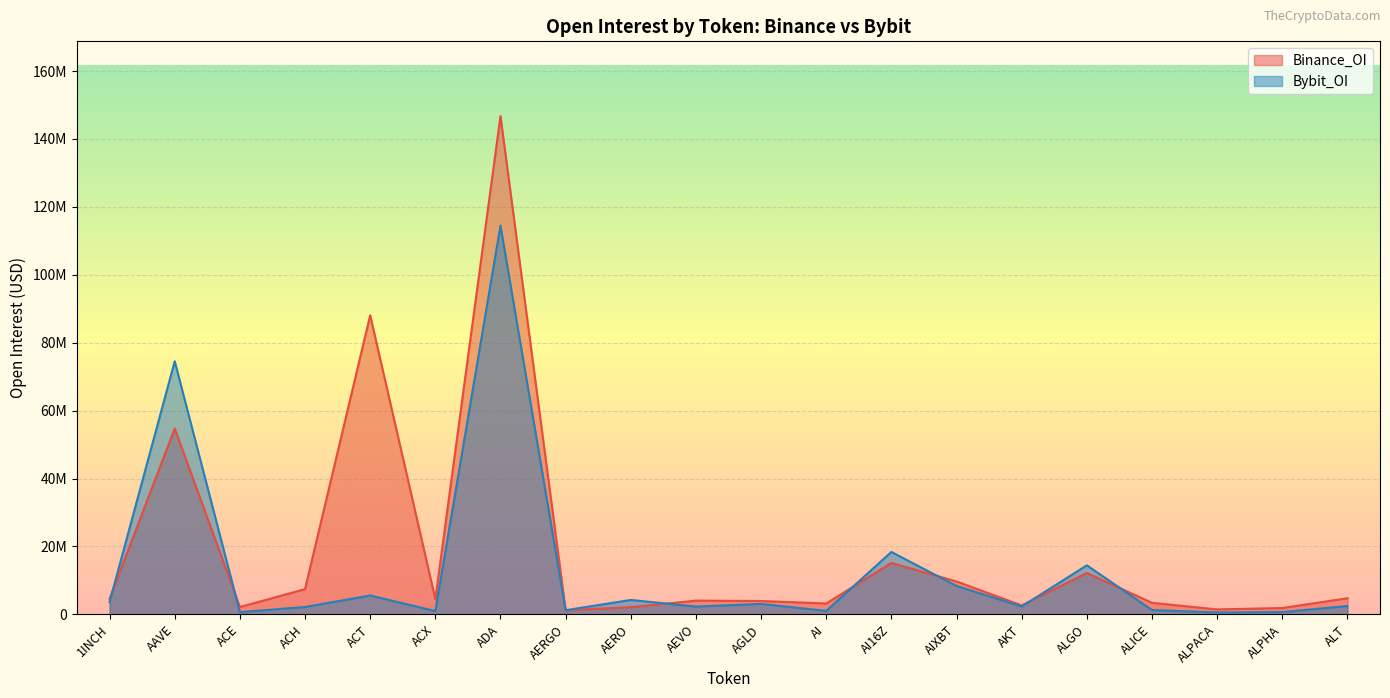

How many data points in Bybit_OI are less than 2458473?

10